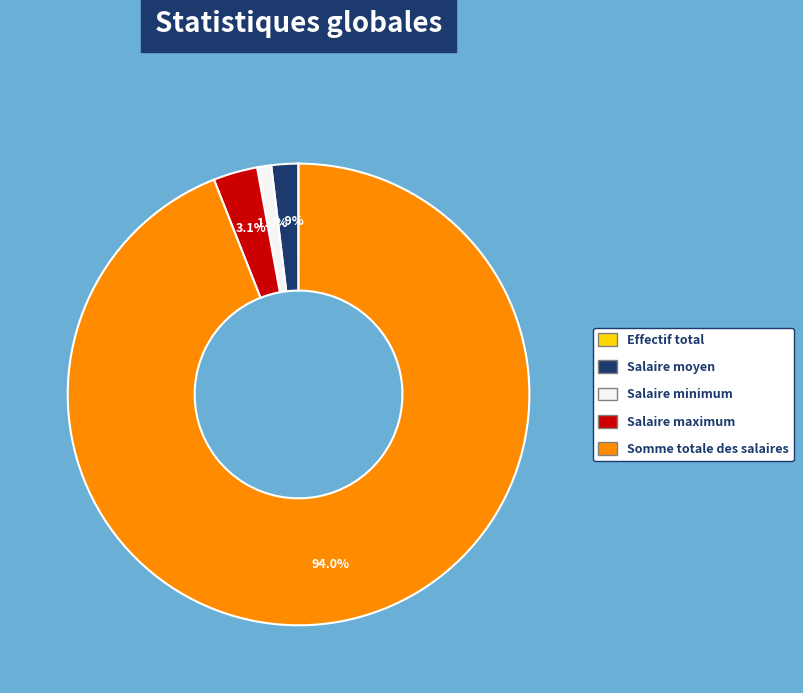

To the nearest percent, what is the difference between the Salaire moyen and Somme totale des salaires slice percentages?

92%